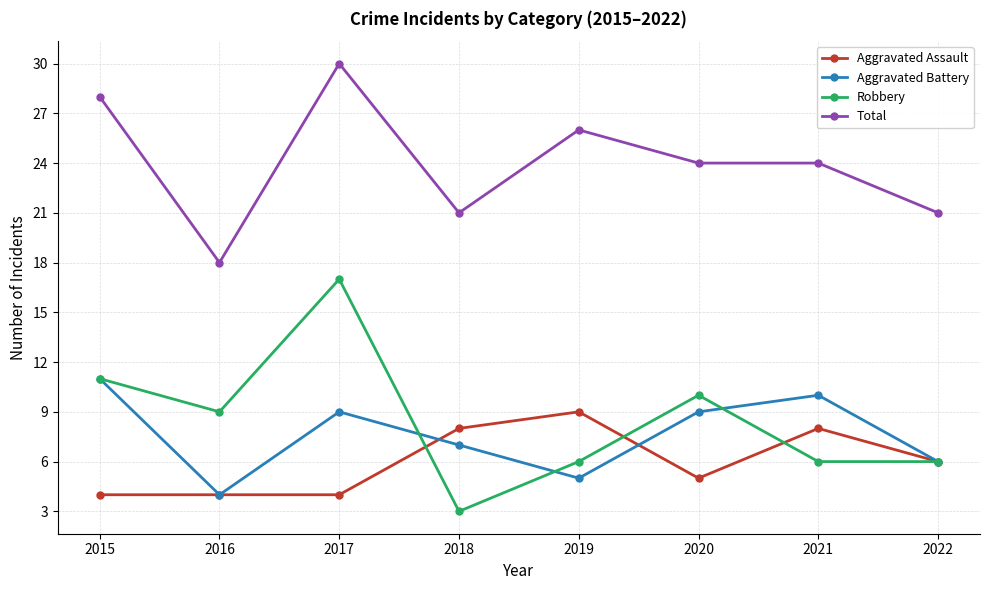

How many Total values are between 21 and 28?

6